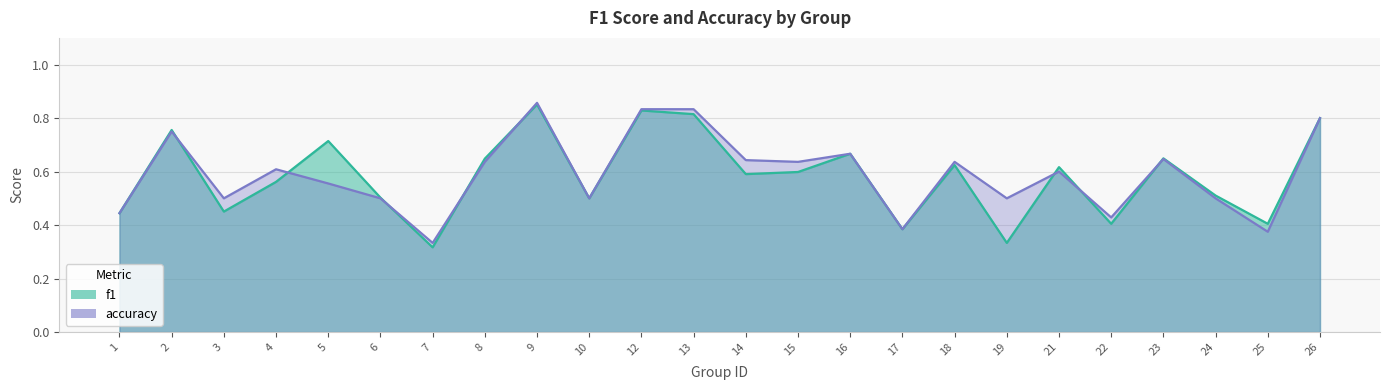

Does the chart have visible grid lines?

Yes